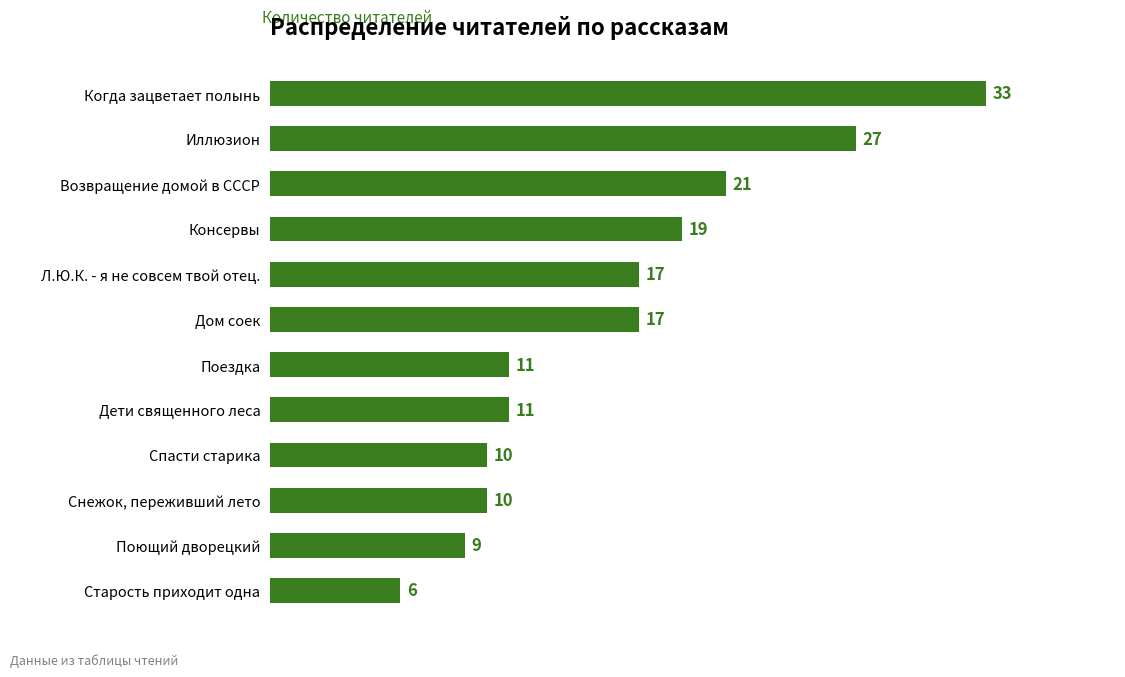

At which label is the value closest to 19?

Консервы